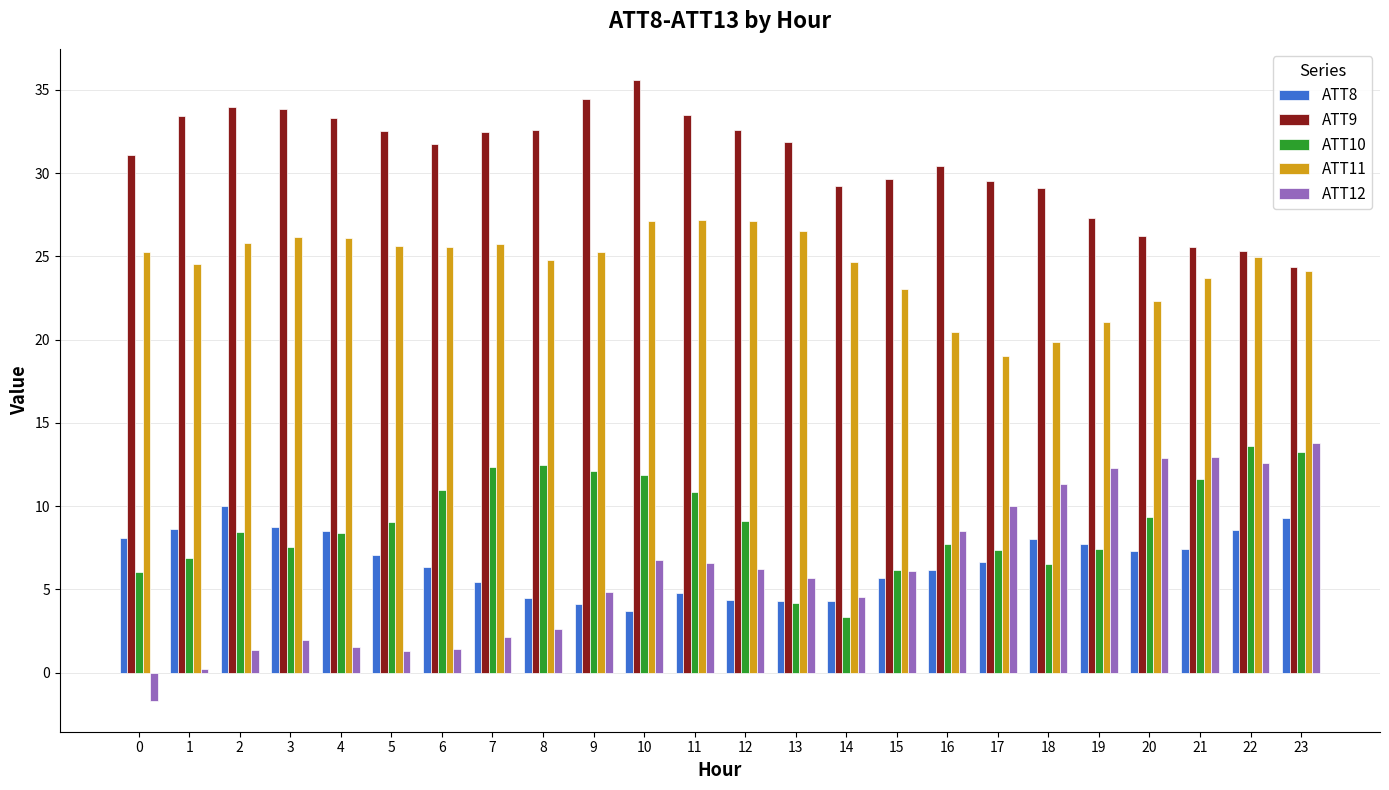

What is the total value across all series at 1?

73.7